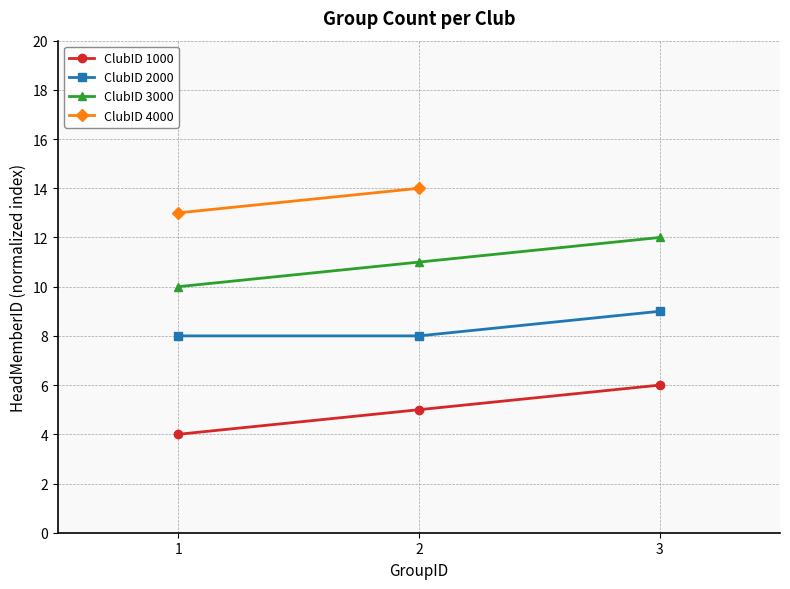

Count the ClubID 2000 values in the range 10 to 12.

3